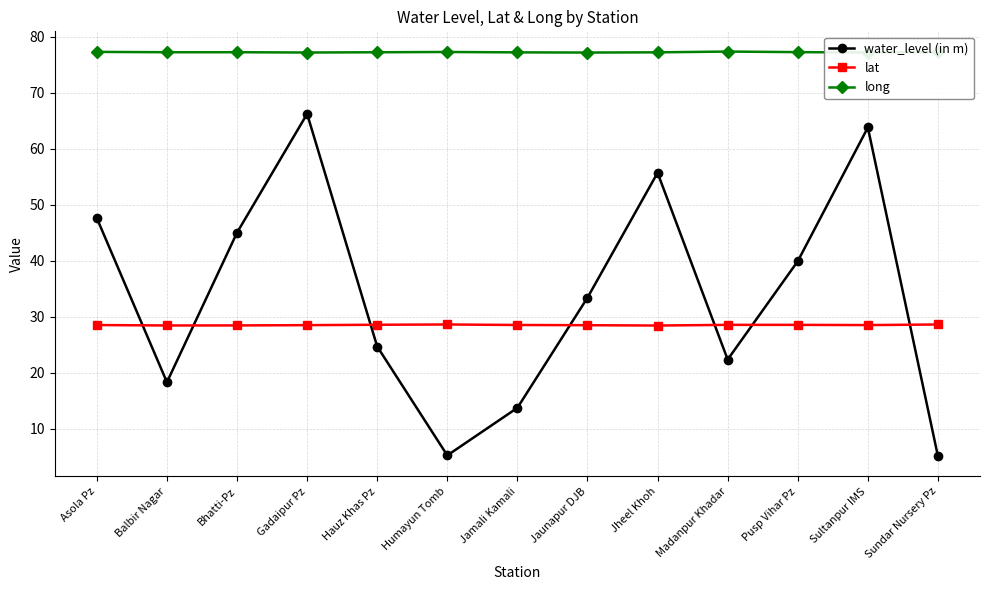

What is the value of the lat point at the 12th from the left?

28.5